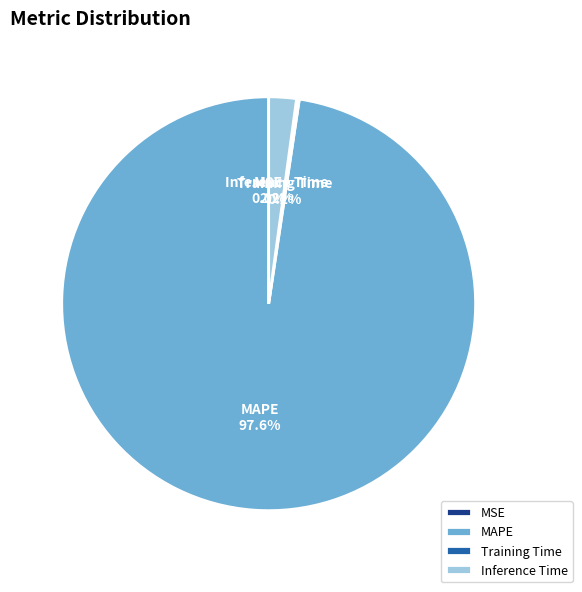

What percentage is NOT represented by MAPE?

2.4%